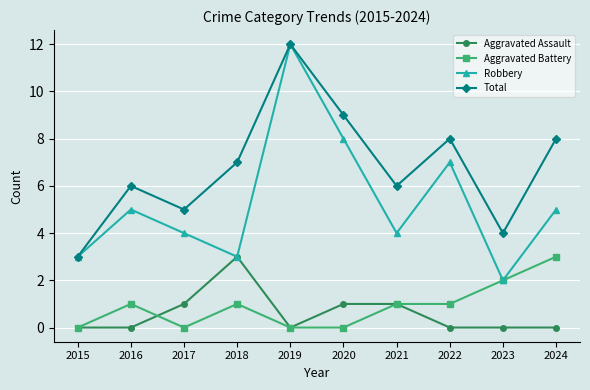

What is the value of the Aggravated Battery point at the 8th from the left?

1